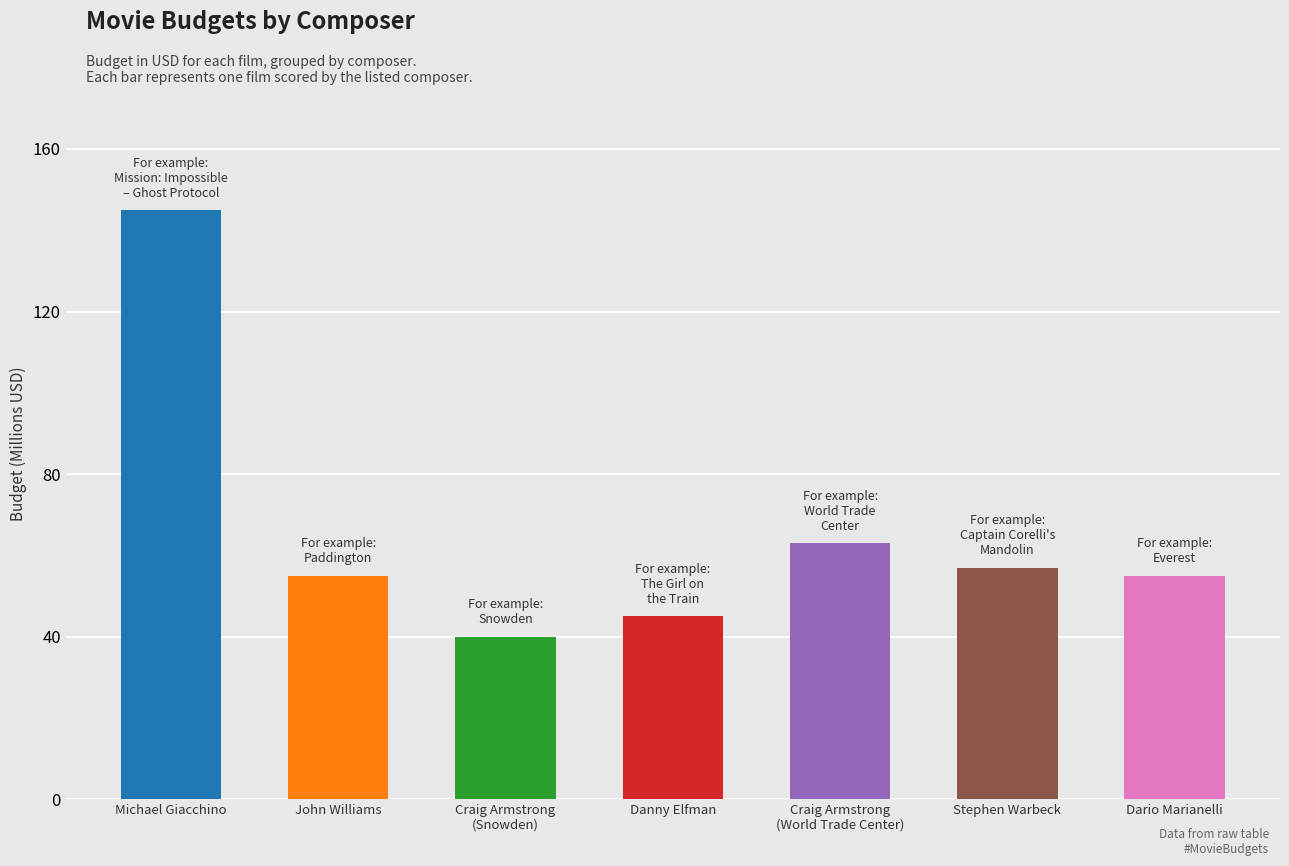

Approximately how many times larger is the value at Craig Armstrong
(Snowden) compared to Stephen Warbeck?

0.7